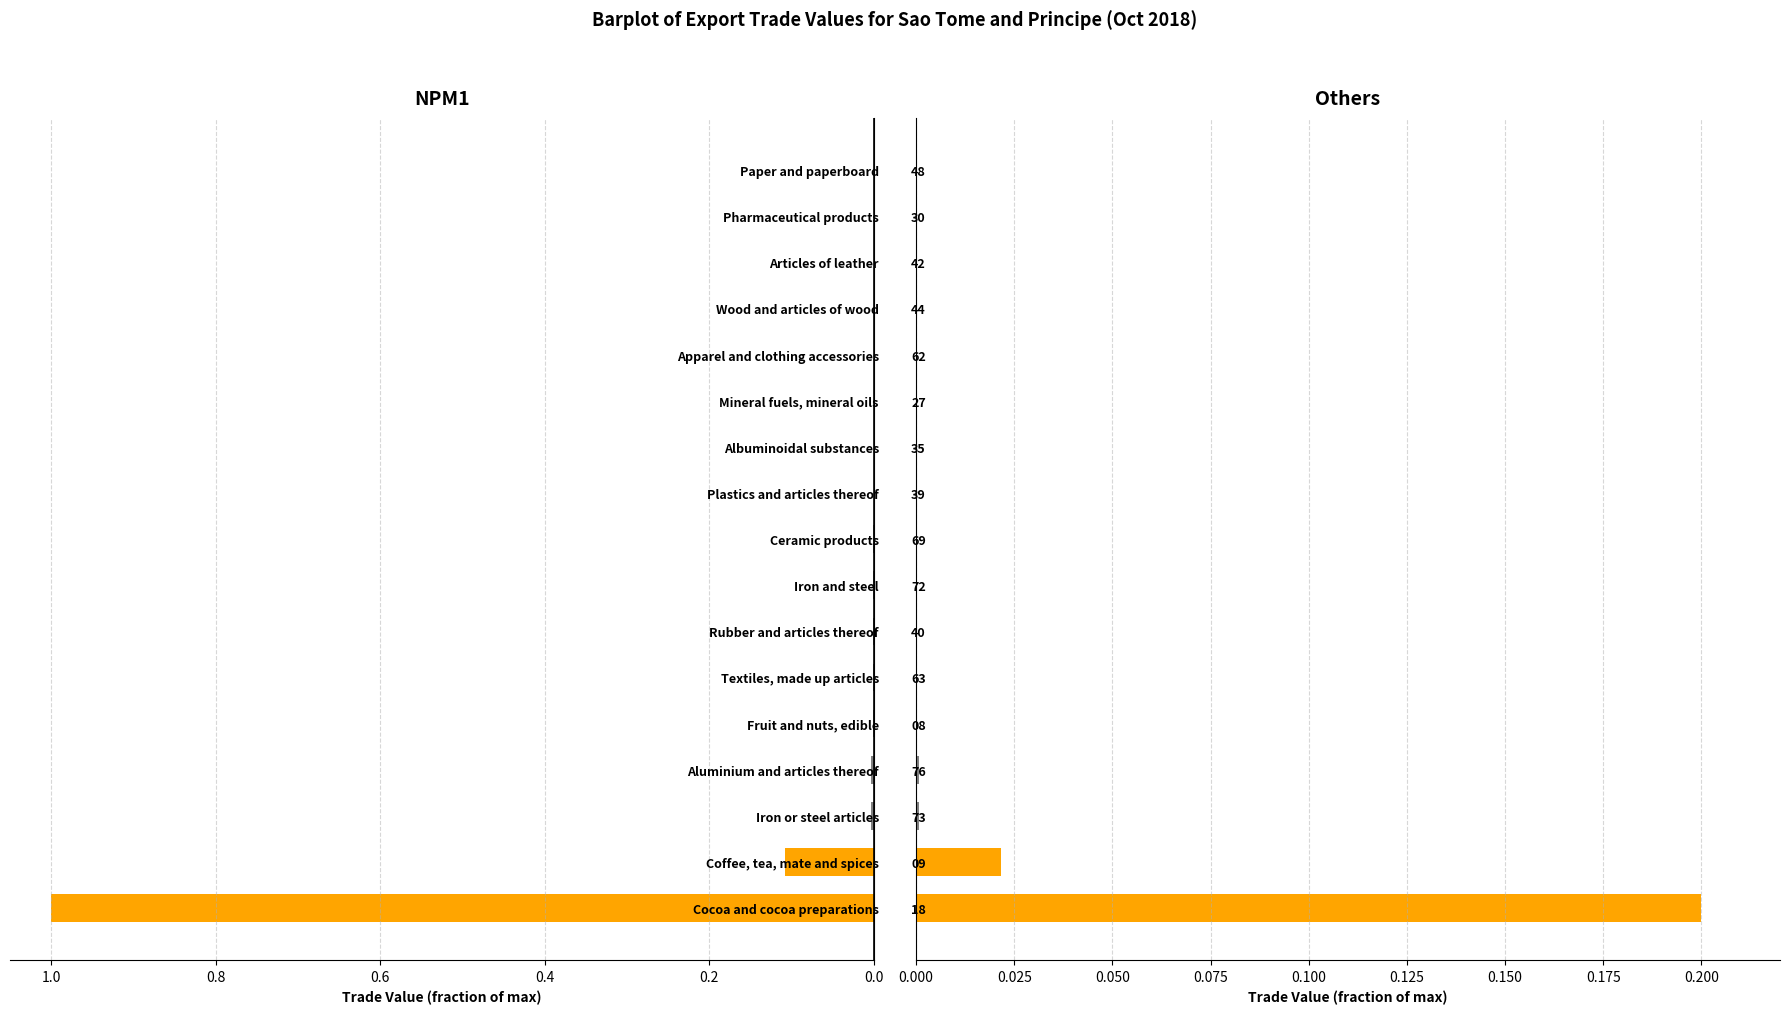

Reading right to left, what are all the values shown in this chart?

Exports: 0.0	0.0	0.0	0.0	0.0	0.0	0.0	0.0	0.0	0.0	0.0	0.0	0.0	0.0	0.0	0.1	1.0
Others: 0.0	0.0	0.0	0.0	0.0	0.0	0.0	0.0	0.0	0.0	0.0	0.0	0.0	0.0	0.0	0.0	0.2